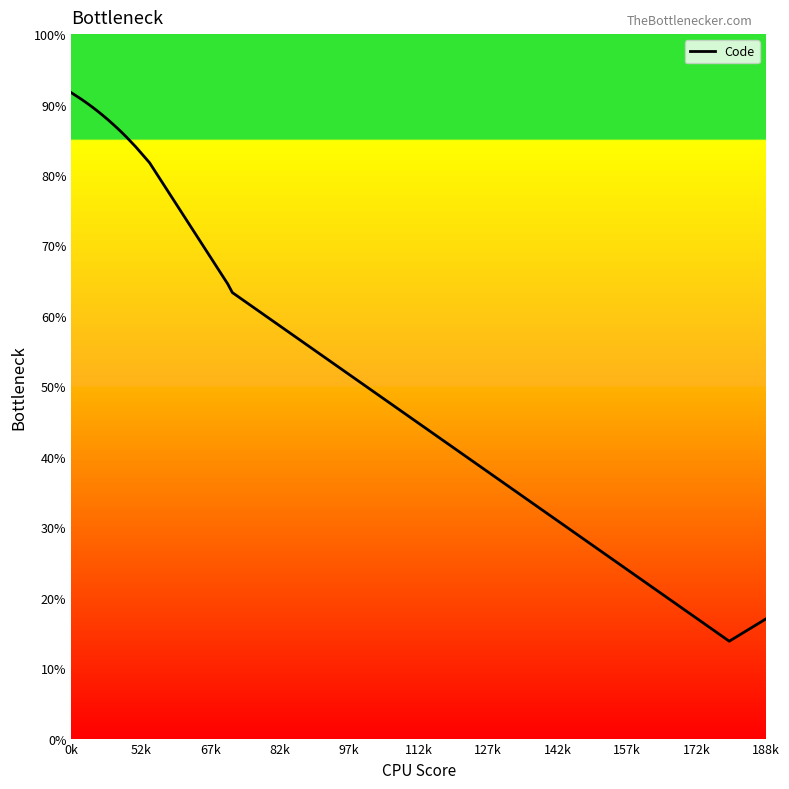

What is the minimum value shown in the chart?

13.8